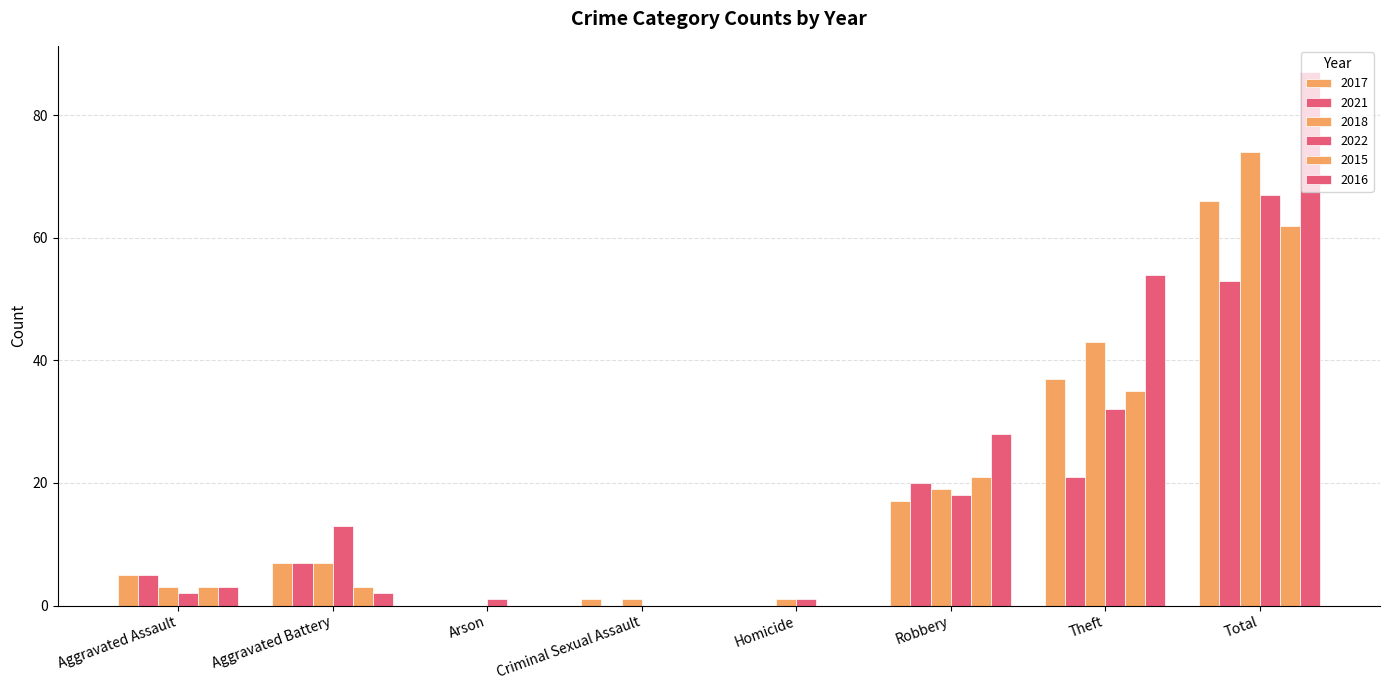

What is the difference between the 2022 values at Arson and Theft?

31